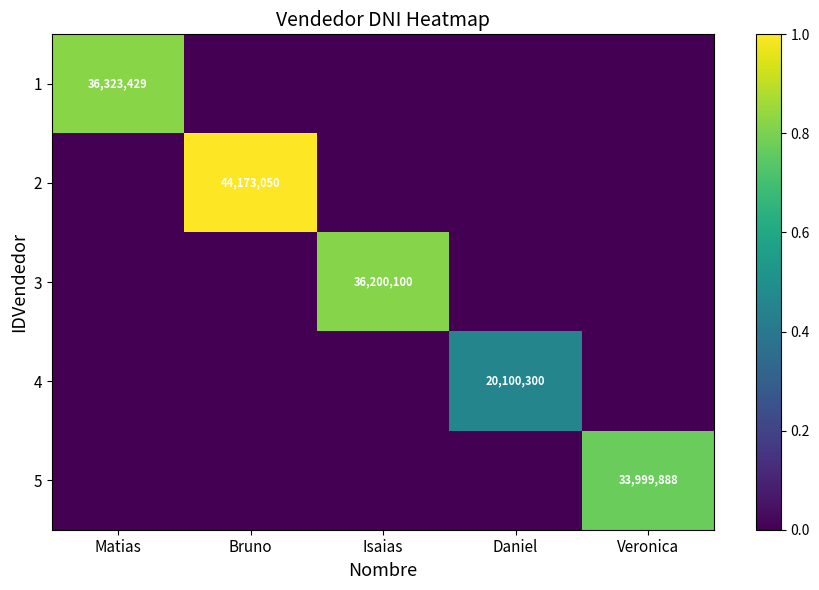

The 4 series shows 20100300 at Daniel. True or false?

True